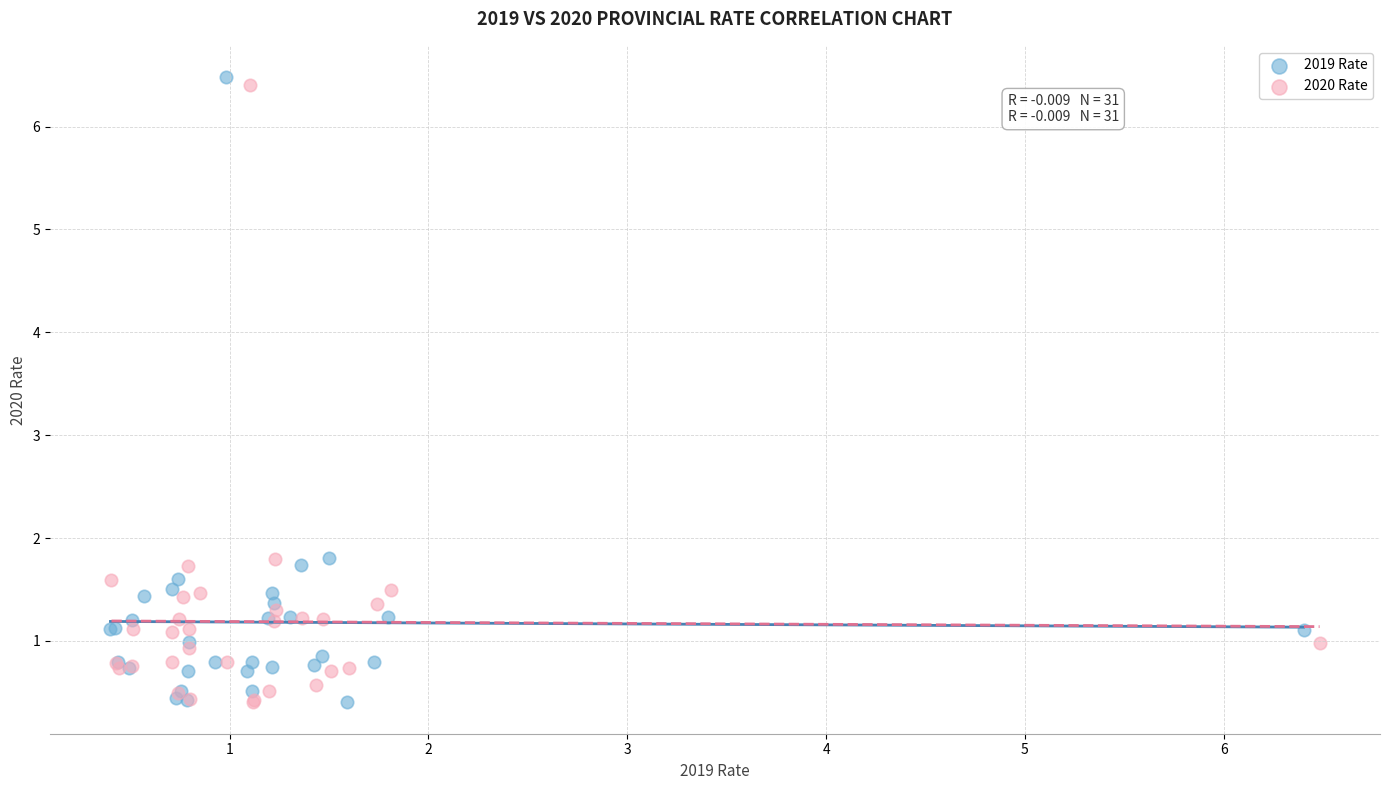

What are all the series names shown in the legend?

2019 Rate, 2020 Rate